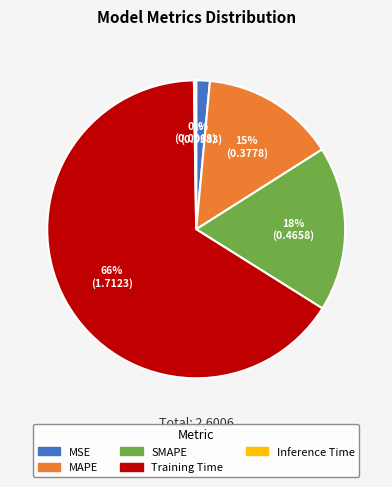

The MAPE slice represents 15% of the pie. True or false?

True